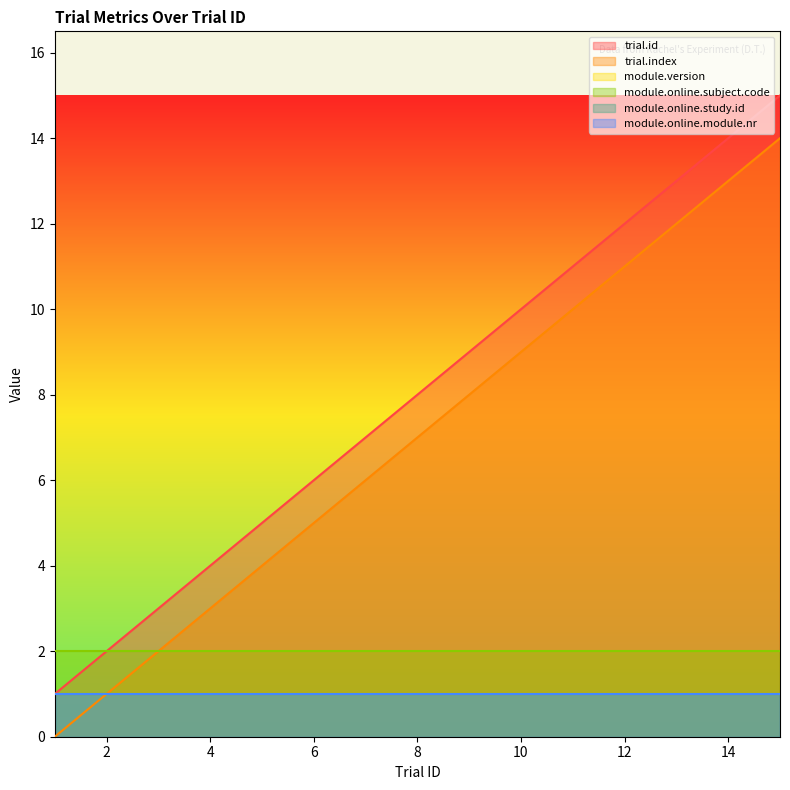

Which series has the largest total across all categories?

trial.id